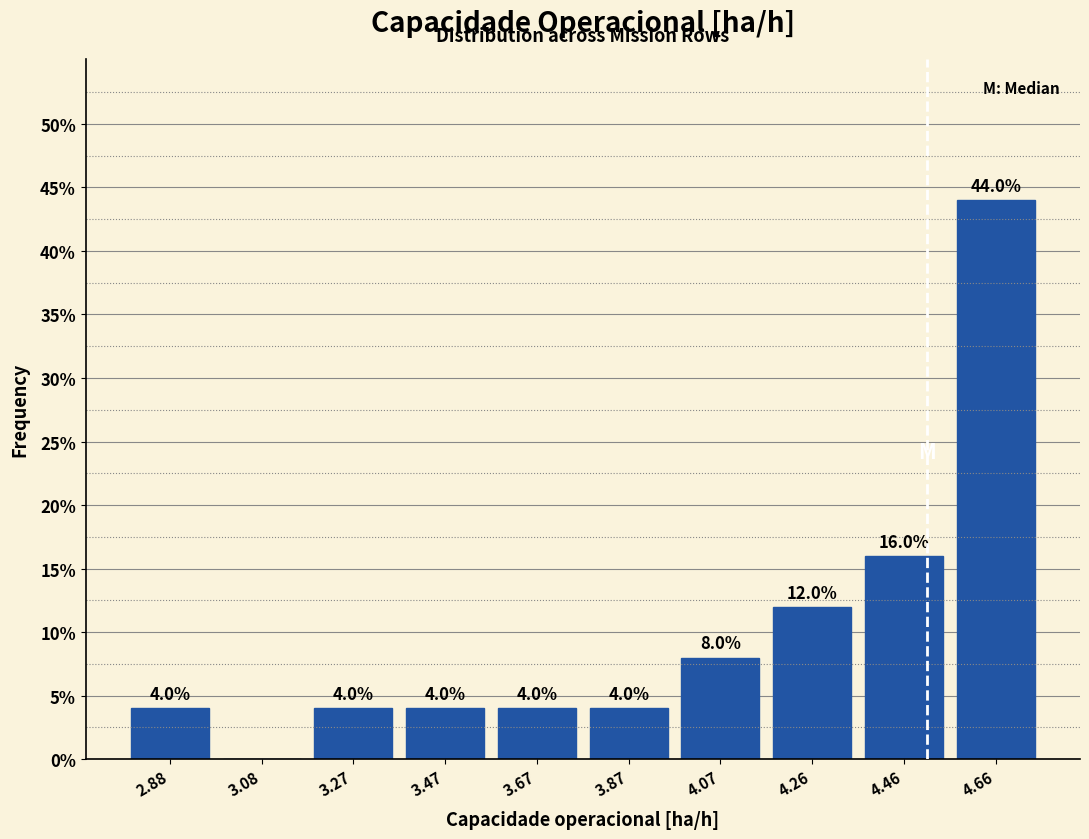

Over which range of the x-axis is the bar tallest?

4.56 to 4.76